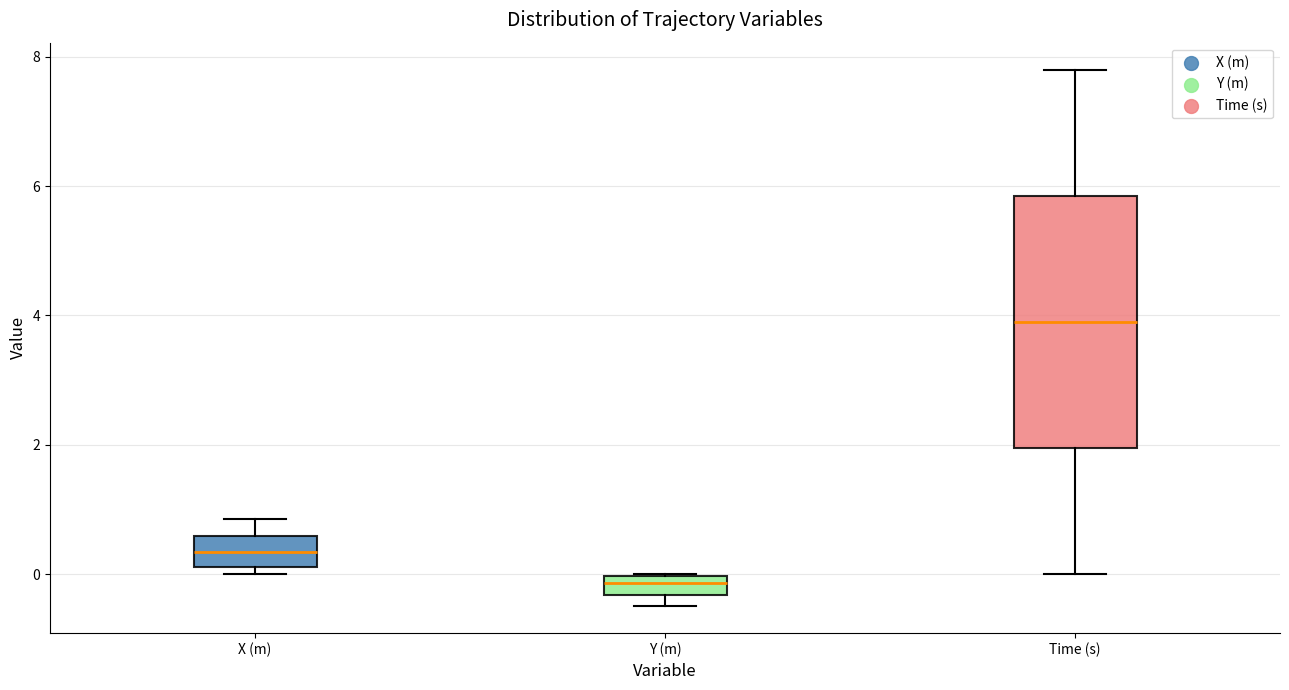

Which box is the tallest, from its lower edge to its upper edge?

Time (s)